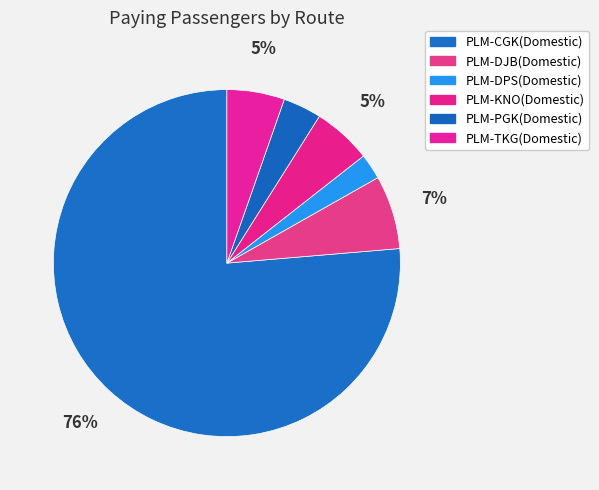

What is the change in value from PLM-DPS(Domestic) to PLM-KNO(Domestic)?

+31